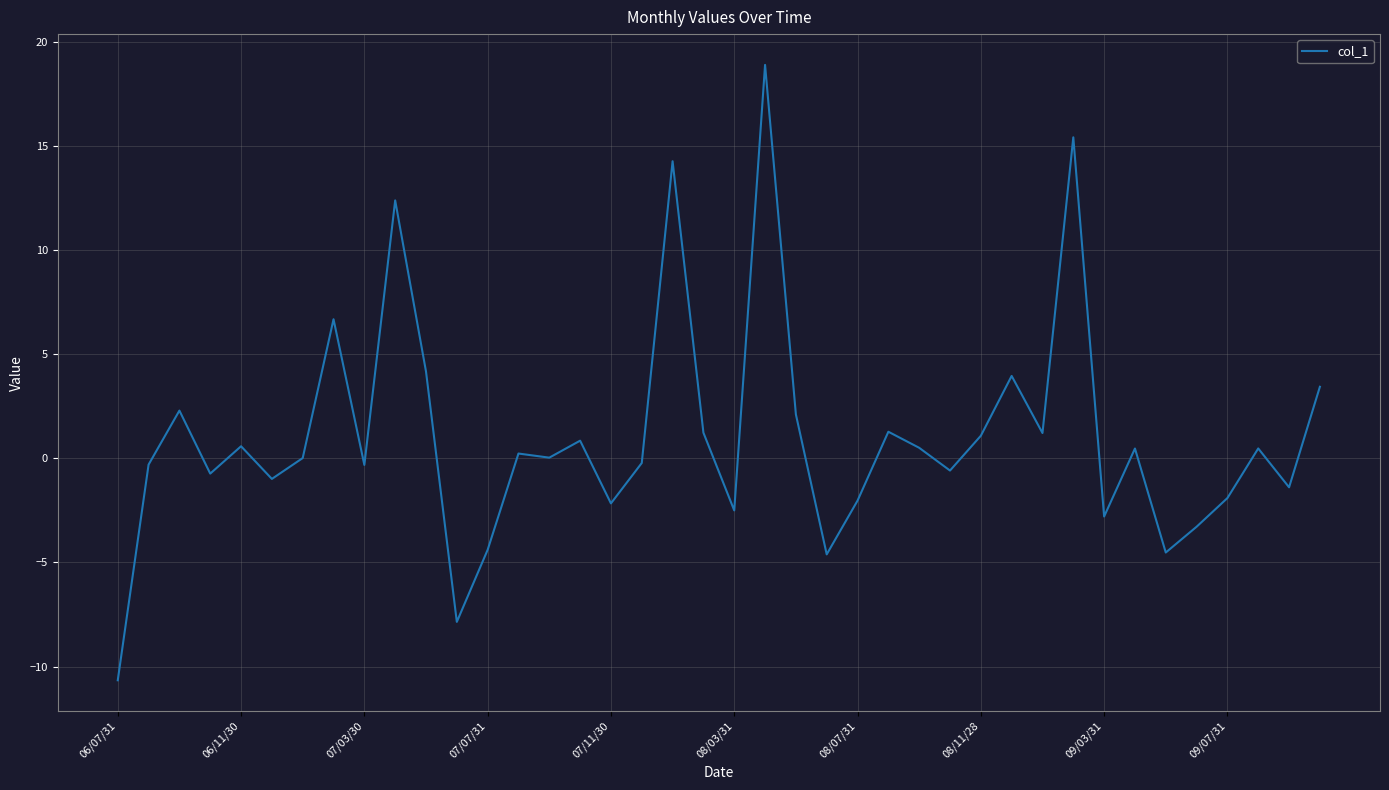

What is the smallest value displayed?

-10.7